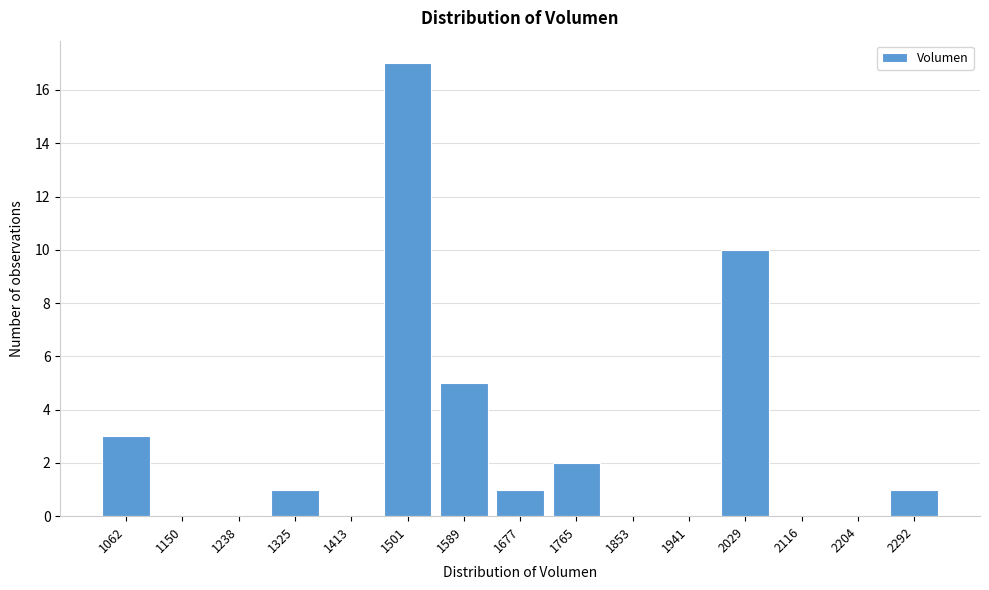

Reading left to right, extract all data points from this chart.

1062=3	1150=0	1238=0	1325=1	1413=0	1501=17	1589=5	1677=1	1765=2	1853=0	1941=0	2029=10	2116=0	2204=0	2292=1